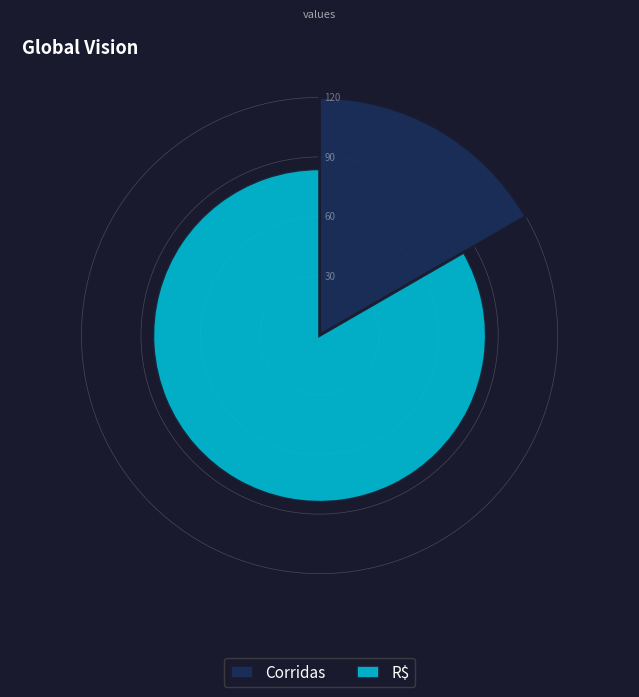

Does any single category account for the majority?

Yes